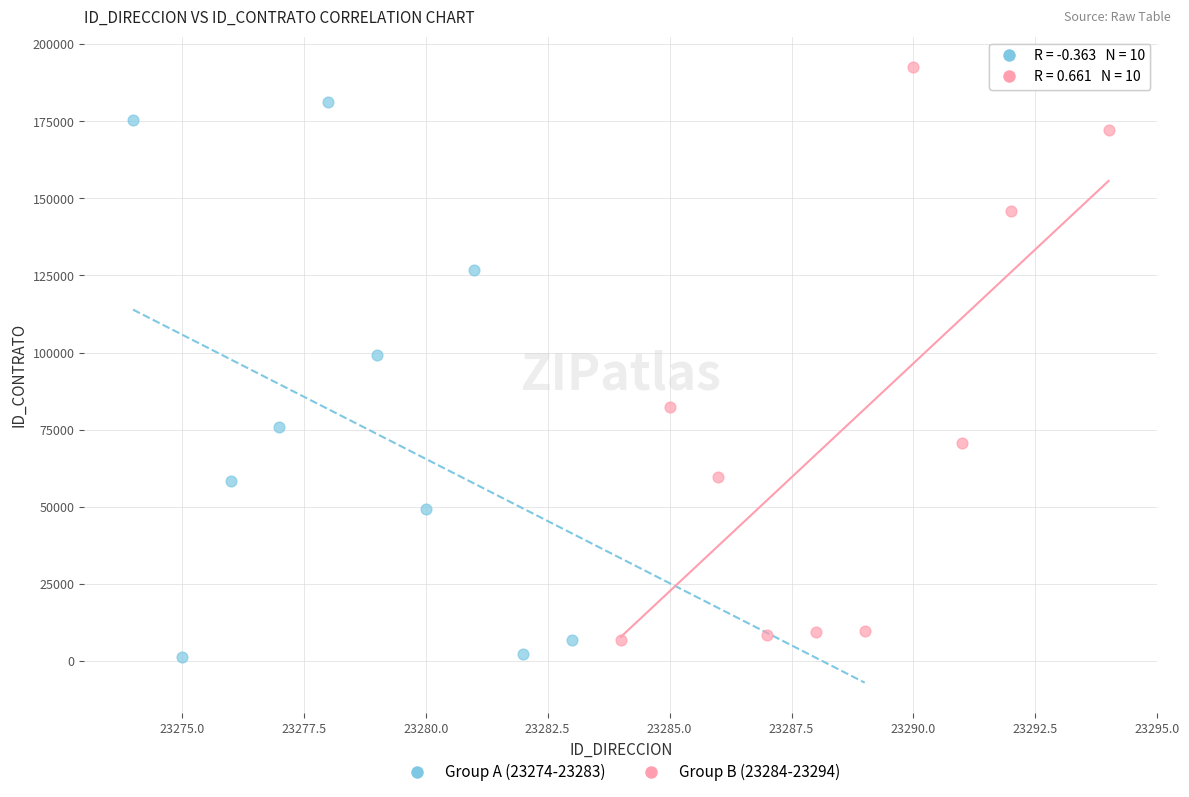

Which series reaches the maximum Y coordinate?

Group B (23284-23294)